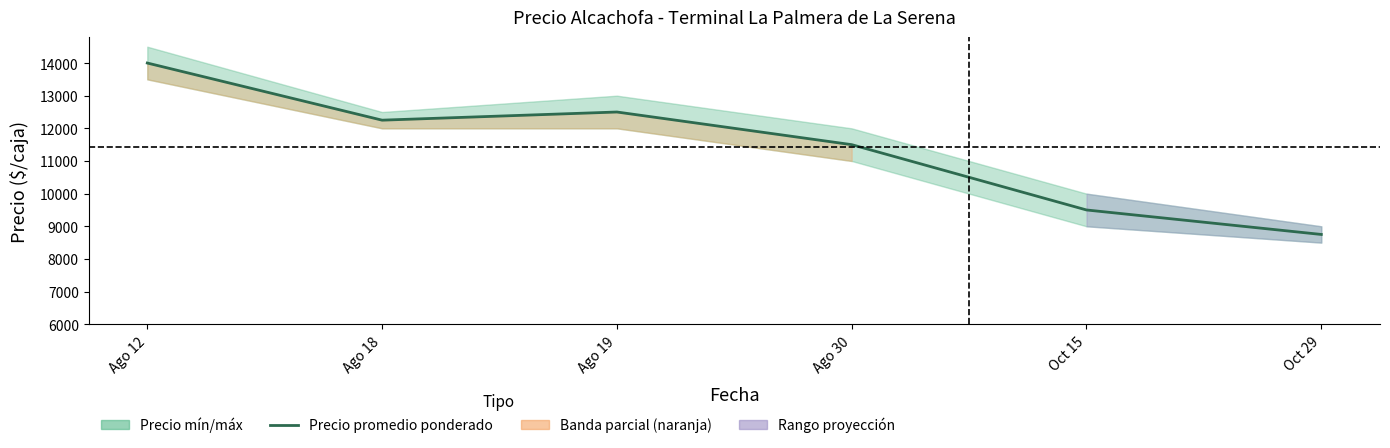

Reading left to right, extract all data points from this chart.

Ago 12=14000	Ago 18=12250	Ago 19=12500	Ago 30=11500	Oct 15=9500	Oct 29=8750